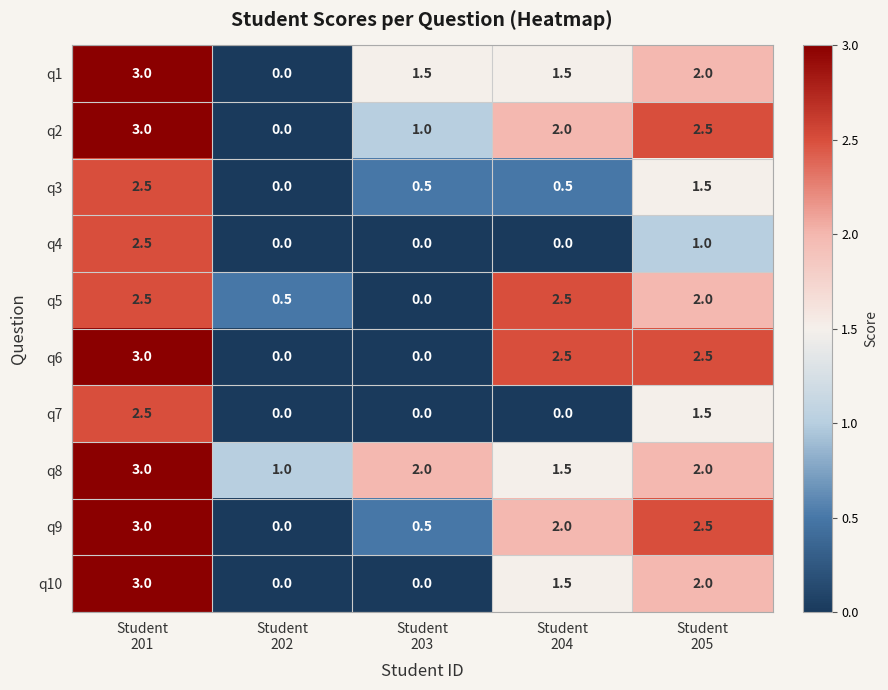

Which series has the largest total across all categories?

q8